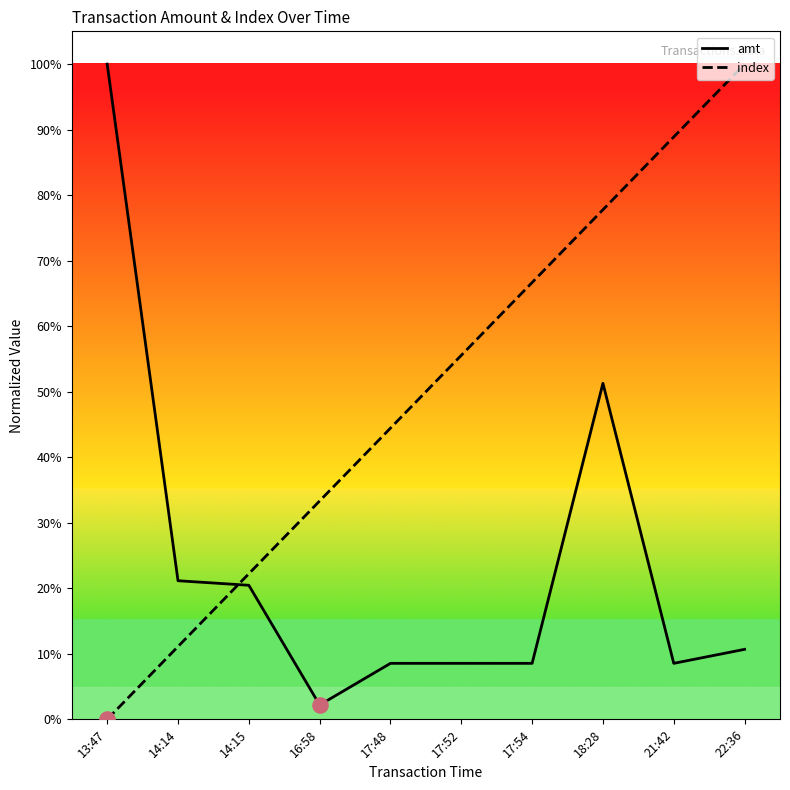

At how many categories does at least one series exceed 0?

10